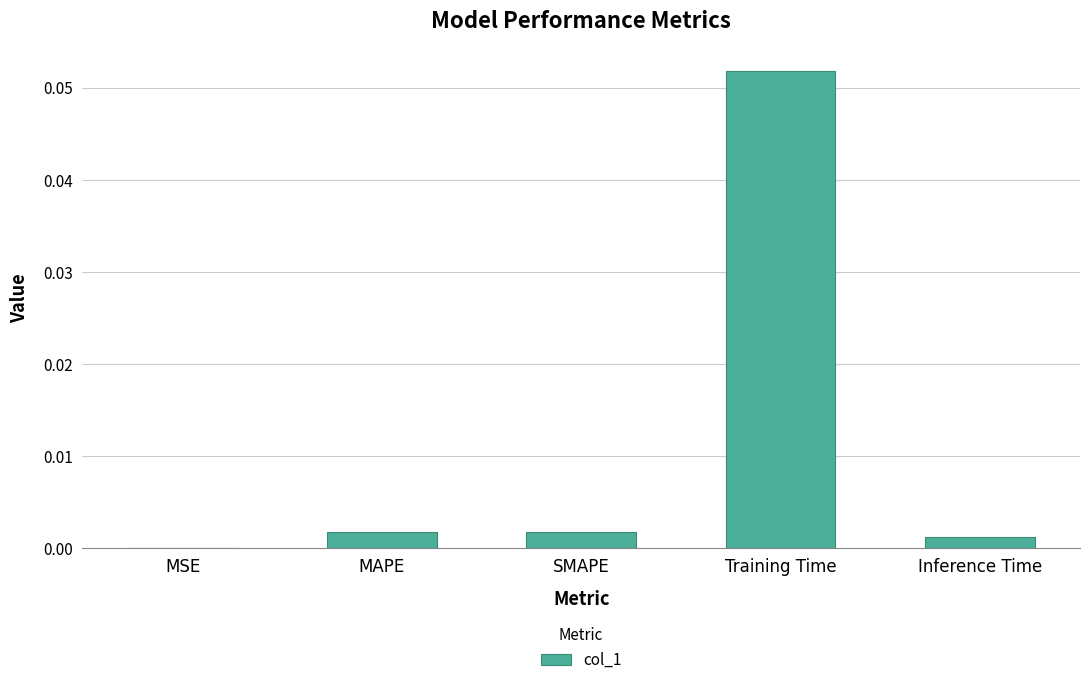

Between Training Time and MSE, which is larger?

Training Time